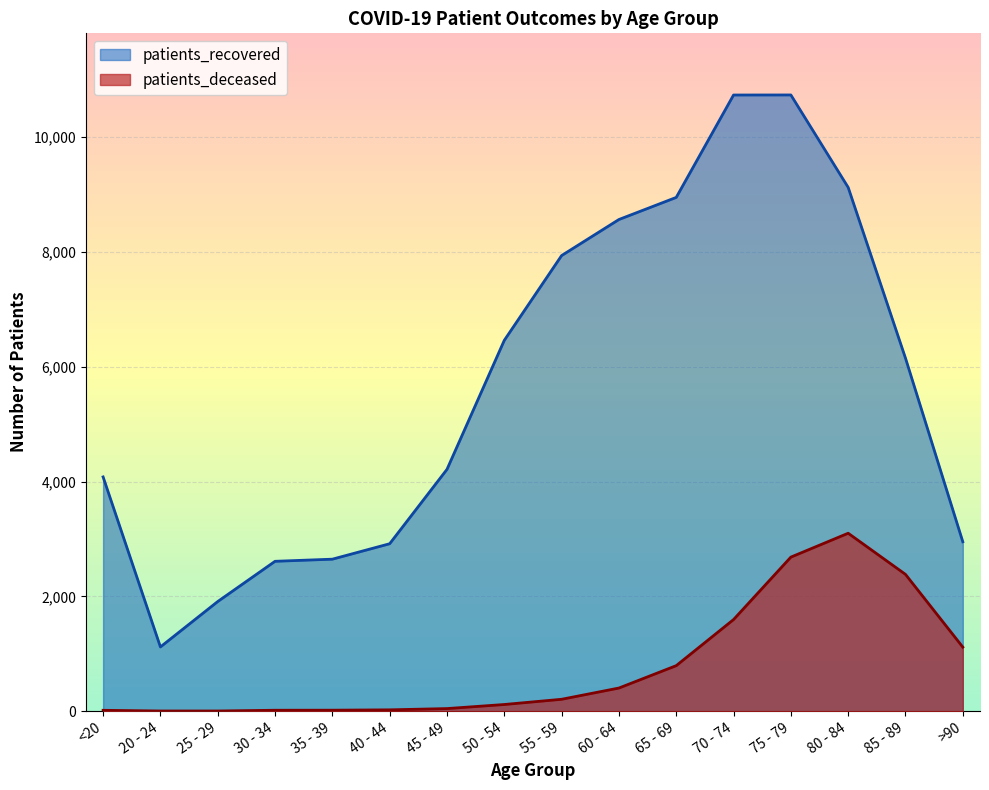

At how many categories does at least one series exceed 10601?

2